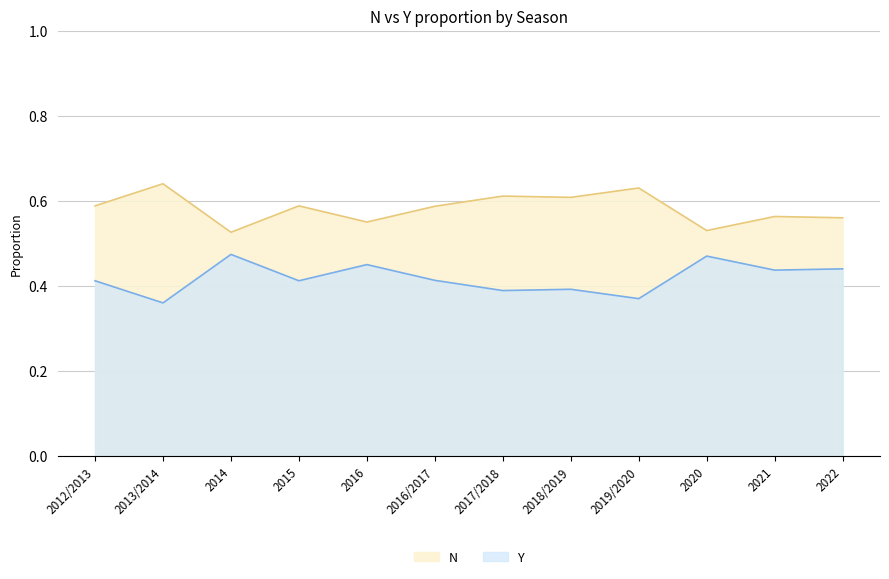

How many interior local peaks does the Y series have?

4